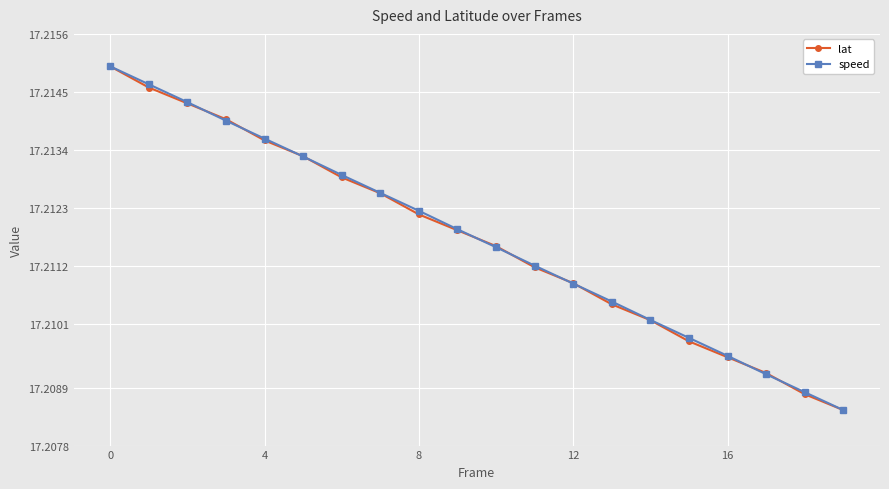

Count the speed values in the range 17 to 18.

20